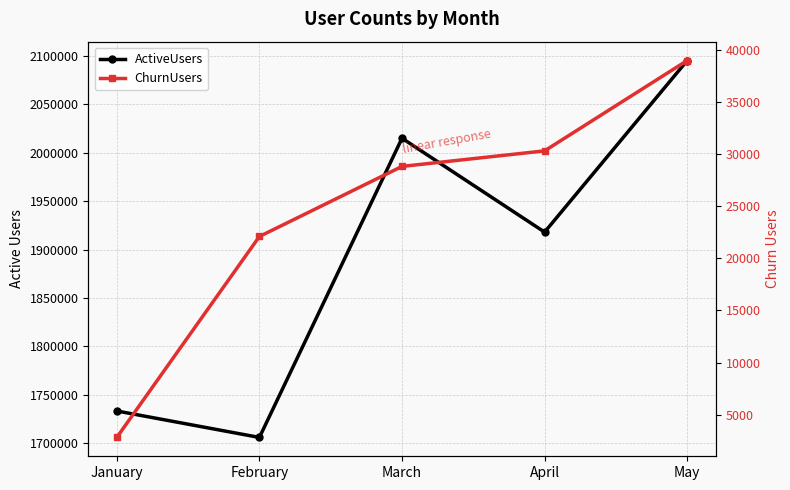

What is the value of the ActiveUsers point at the 2nd from the left?

1705914